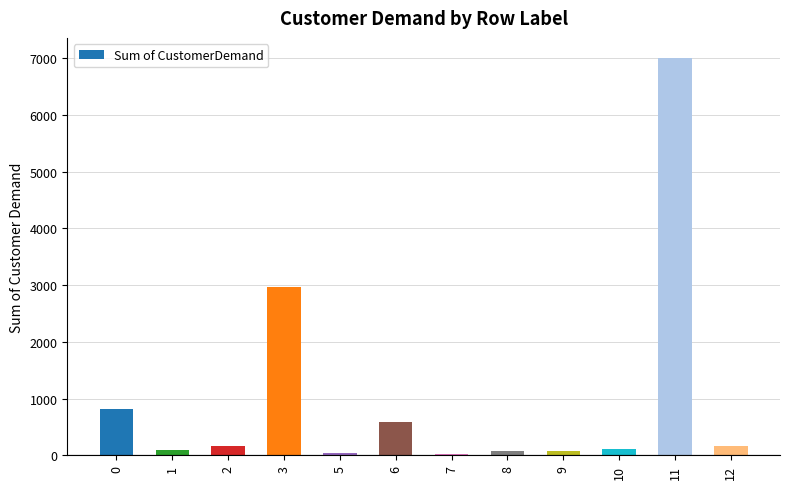

What is the maximum value shown in the chart?

7004